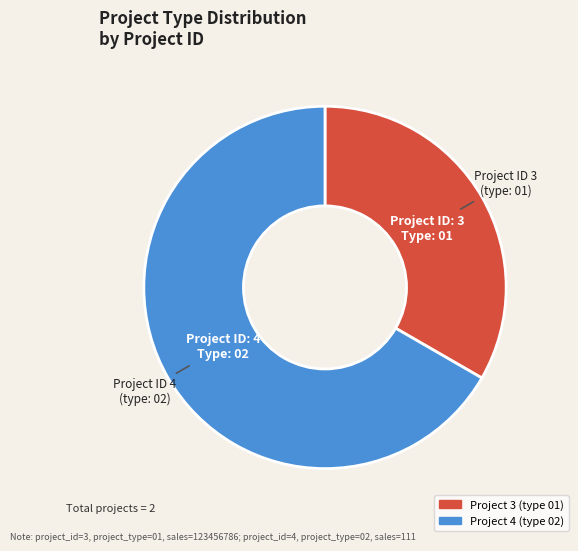

Is there a majority slice in this chart?

Yes